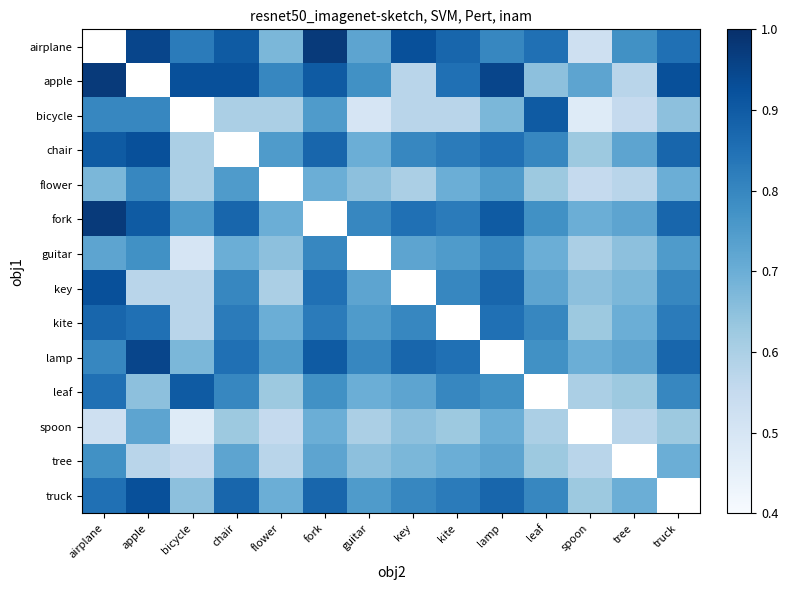

What is the sum of the bicycle values at truck and tree?

1.2